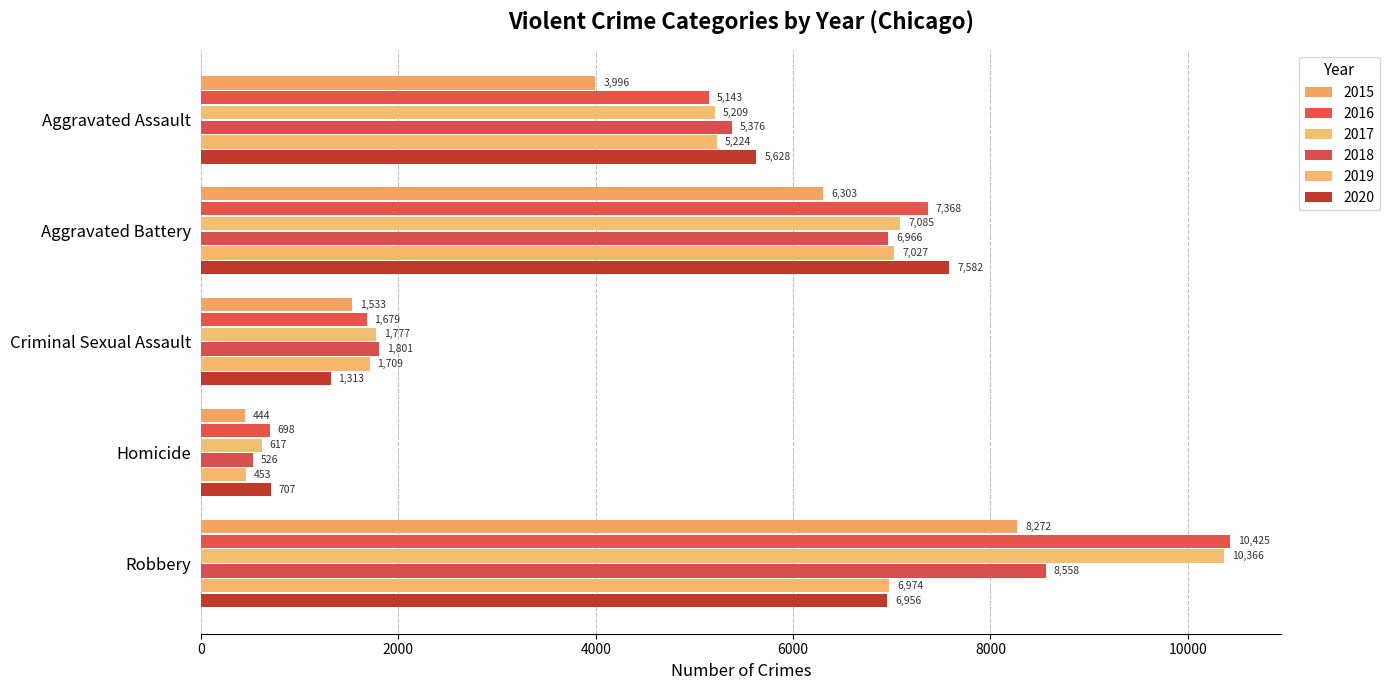

How many series are shown in this chart?

6